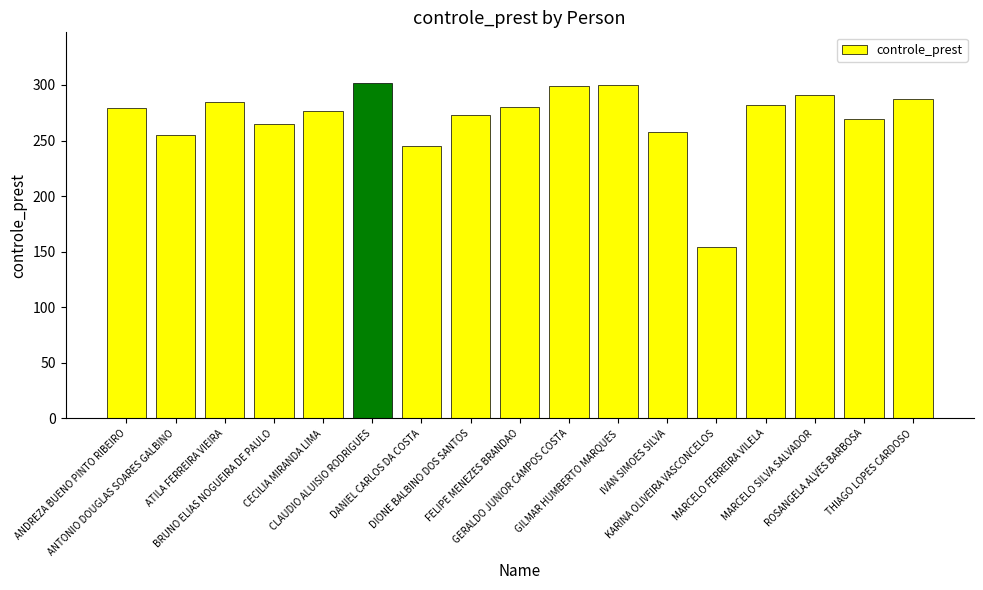

Approximately how many times larger is the value at ROSANGELA ALVES BARBOSA compared to ATILA FERREIRA VIEIRA?

0.9